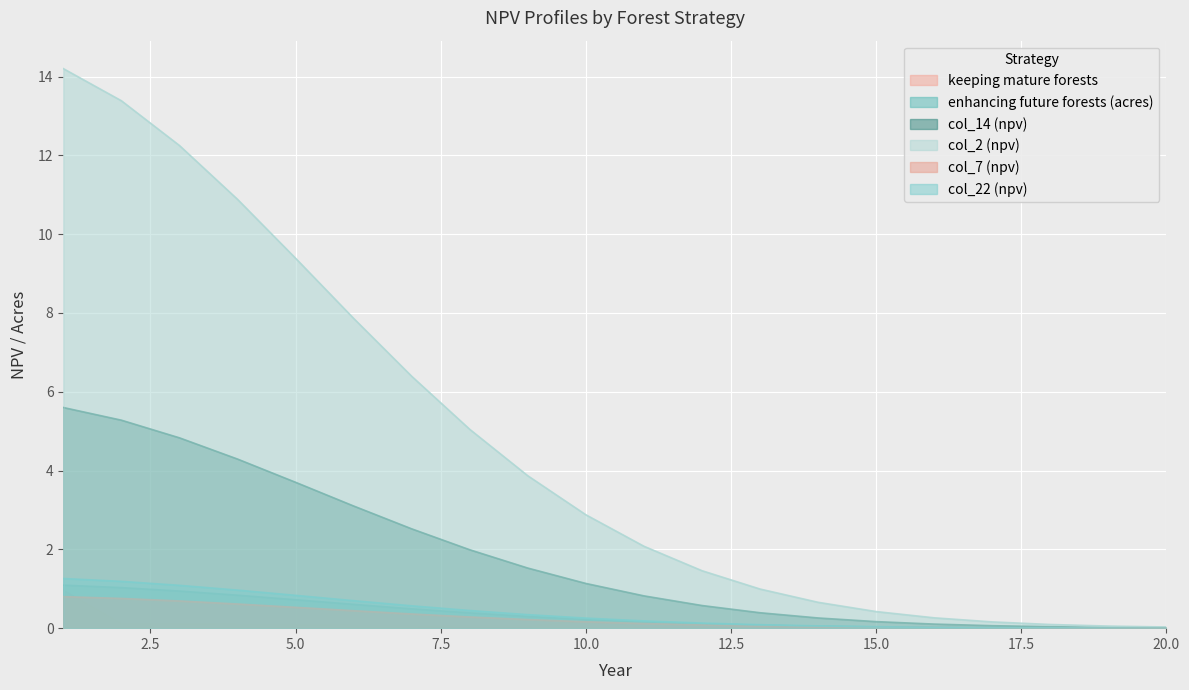

Which series has the widest spread of values?

col_2 (npv)